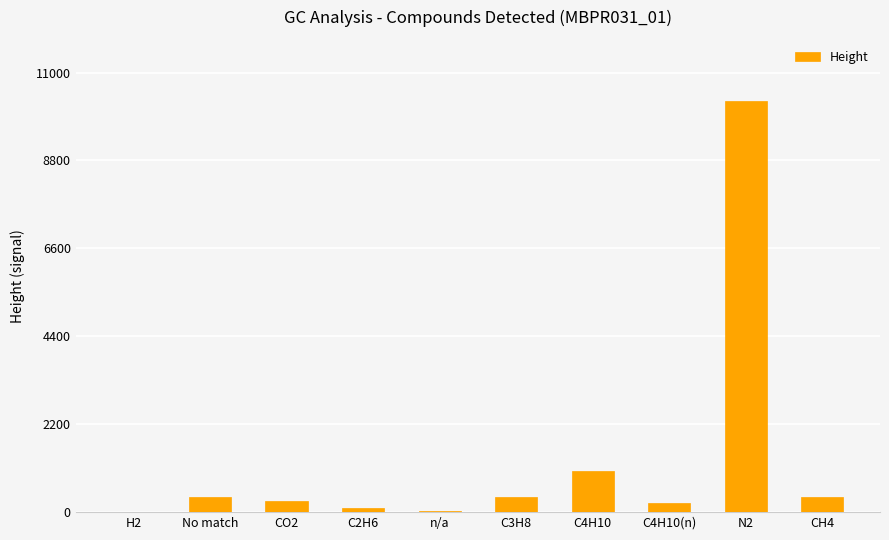

The chart shows a value of 386.7 at No match. True or false?

True